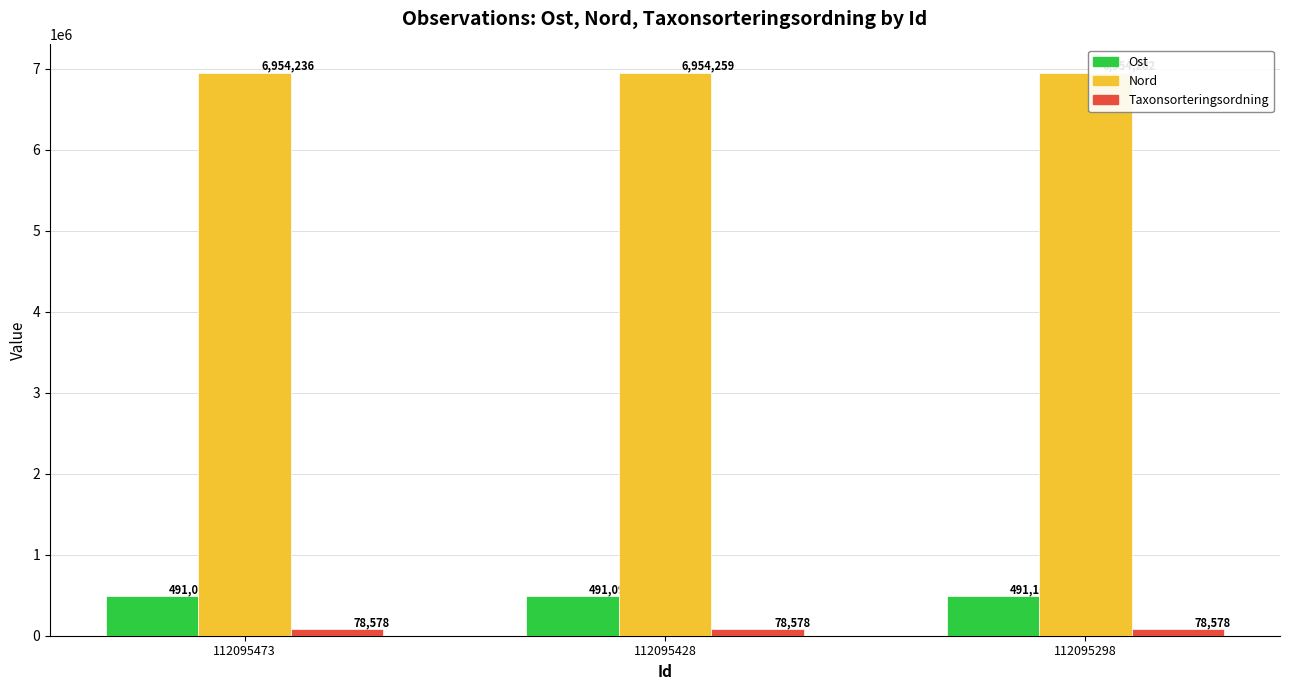

Which series changed the most between 112095428 and 112095298?

Nord